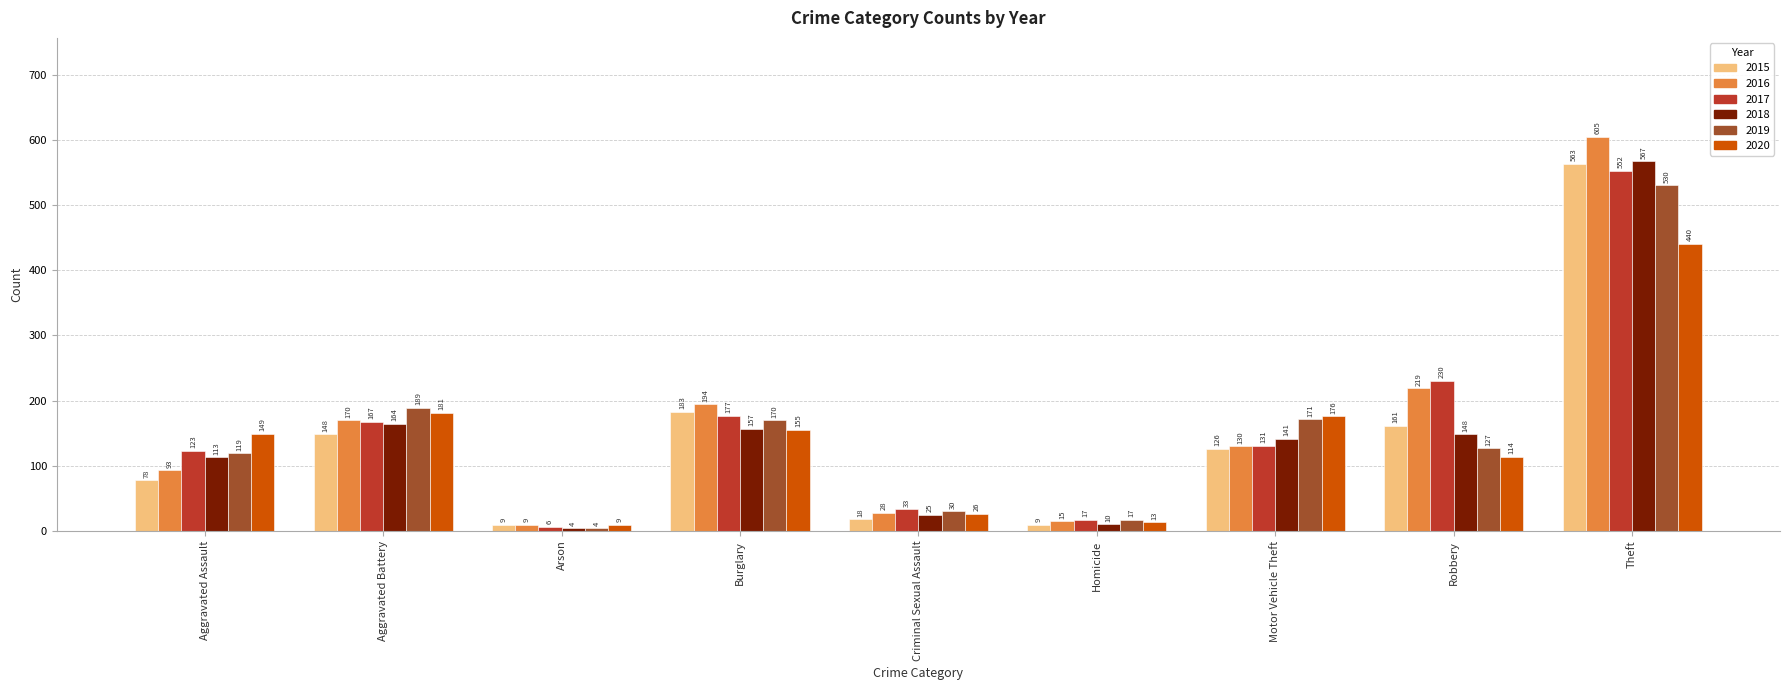

Is the value of 2019 at Arson greater than the value of 2015 at Criminal Sexual Assault?

No